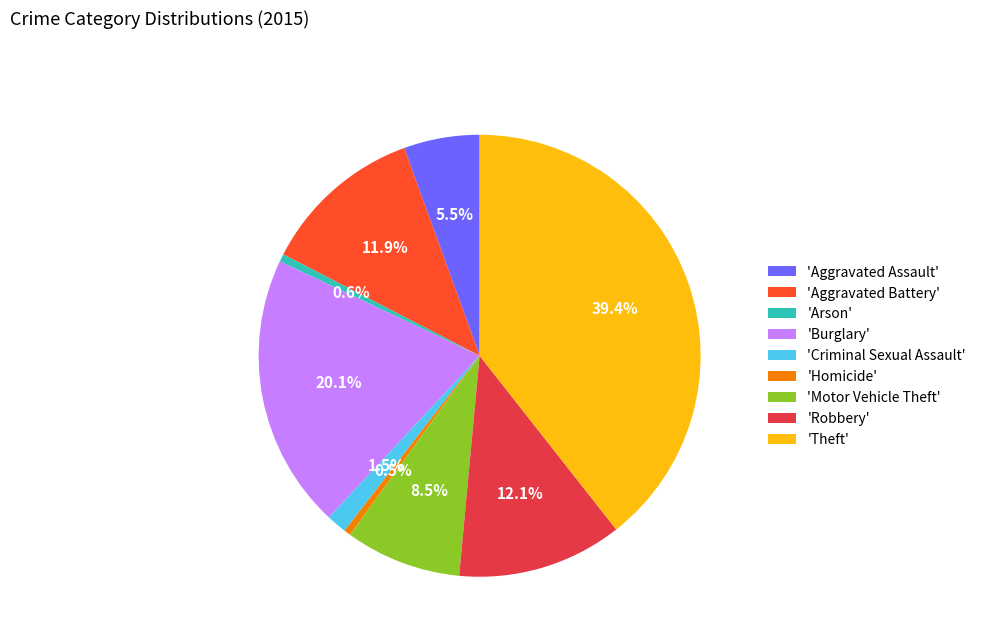

Do 'Aggravated Assault' and 'Homicide' together represent more than half of the pie?

No